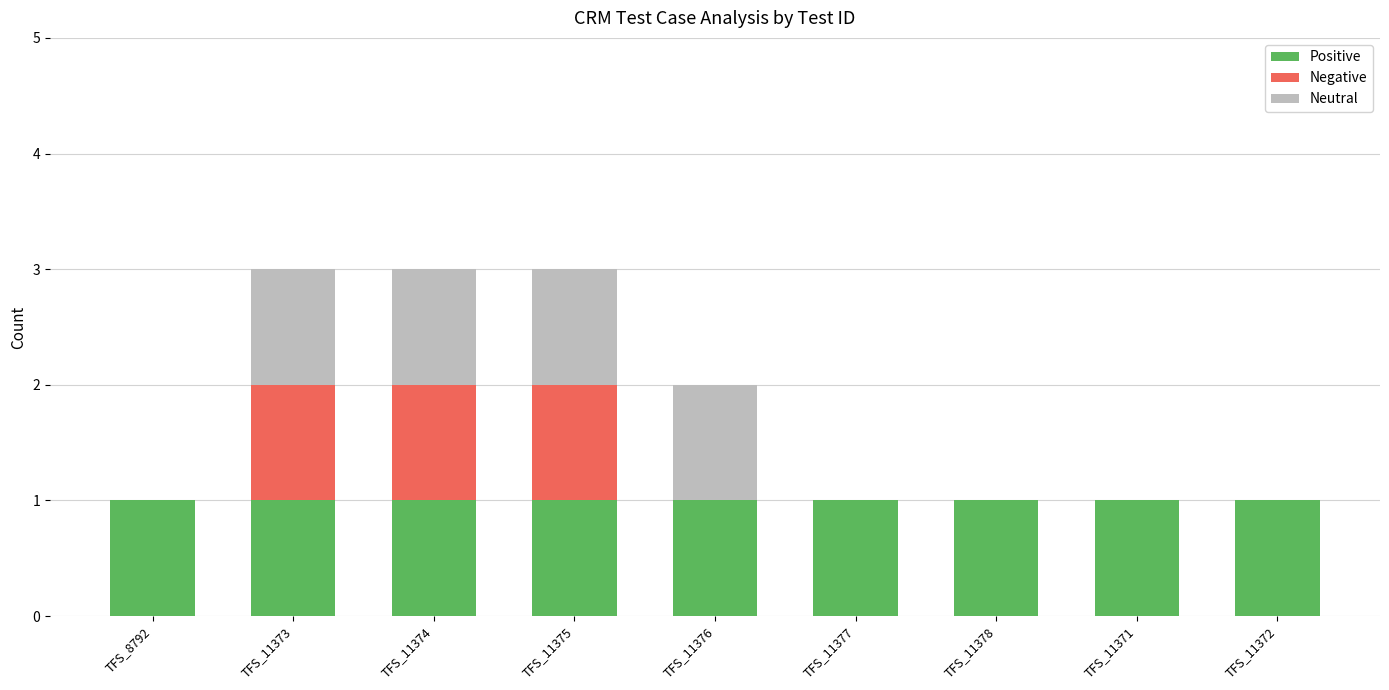

The value of Positive at TFS_11371 is 1. True or false?

True